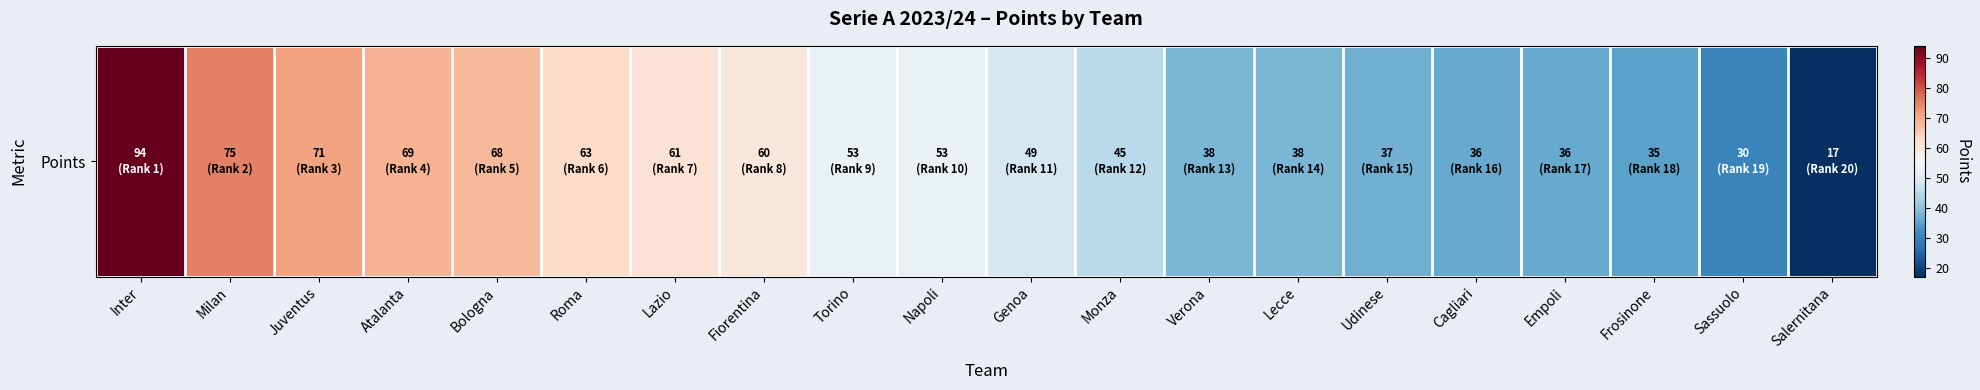

Which label corresponds to the smallest value in the chart?

Salernitana